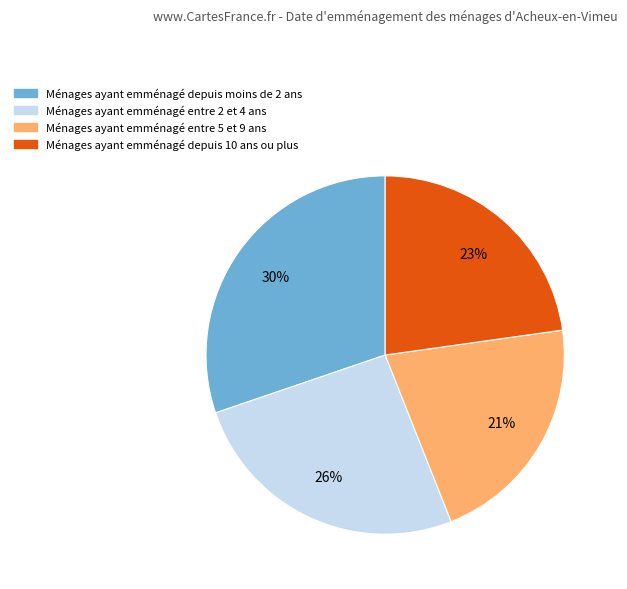

To the nearest percent, what is the difference between the largest and smallest slice percentages?

9%